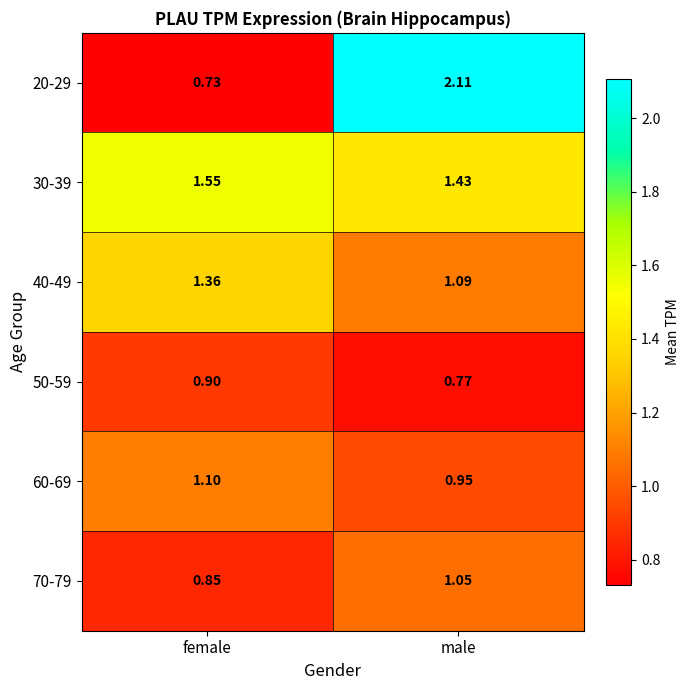

Which category has the lowest value across all series?

female